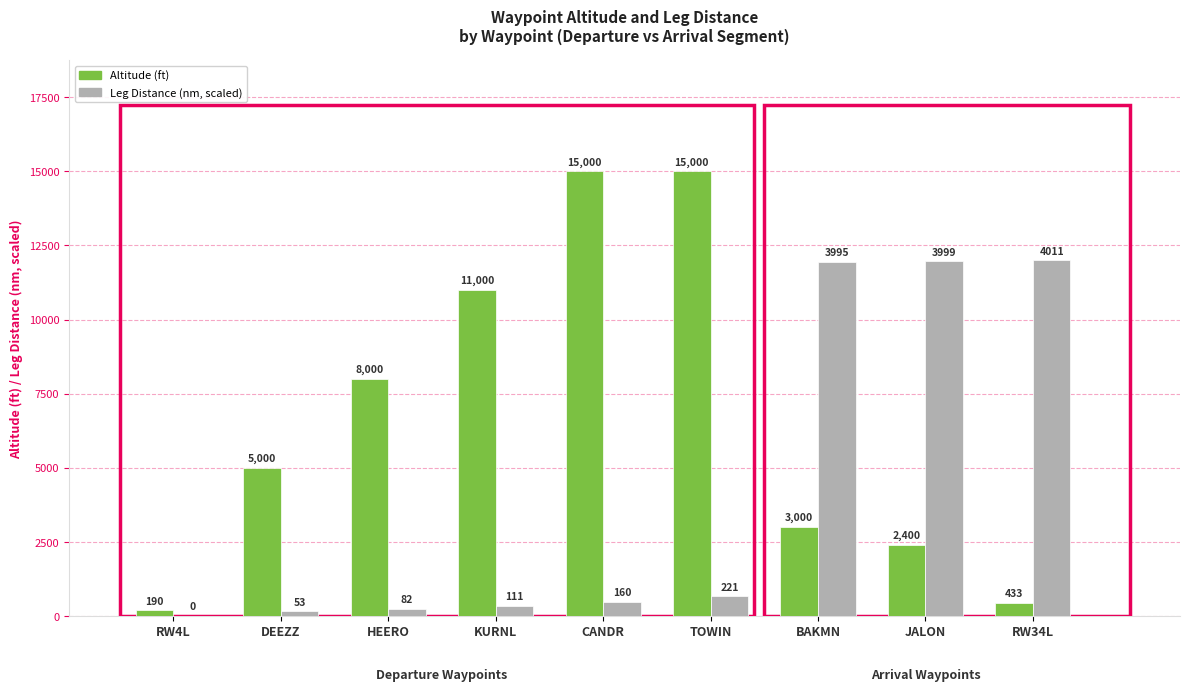

What is the maximum value shown in the chart?

15000.0